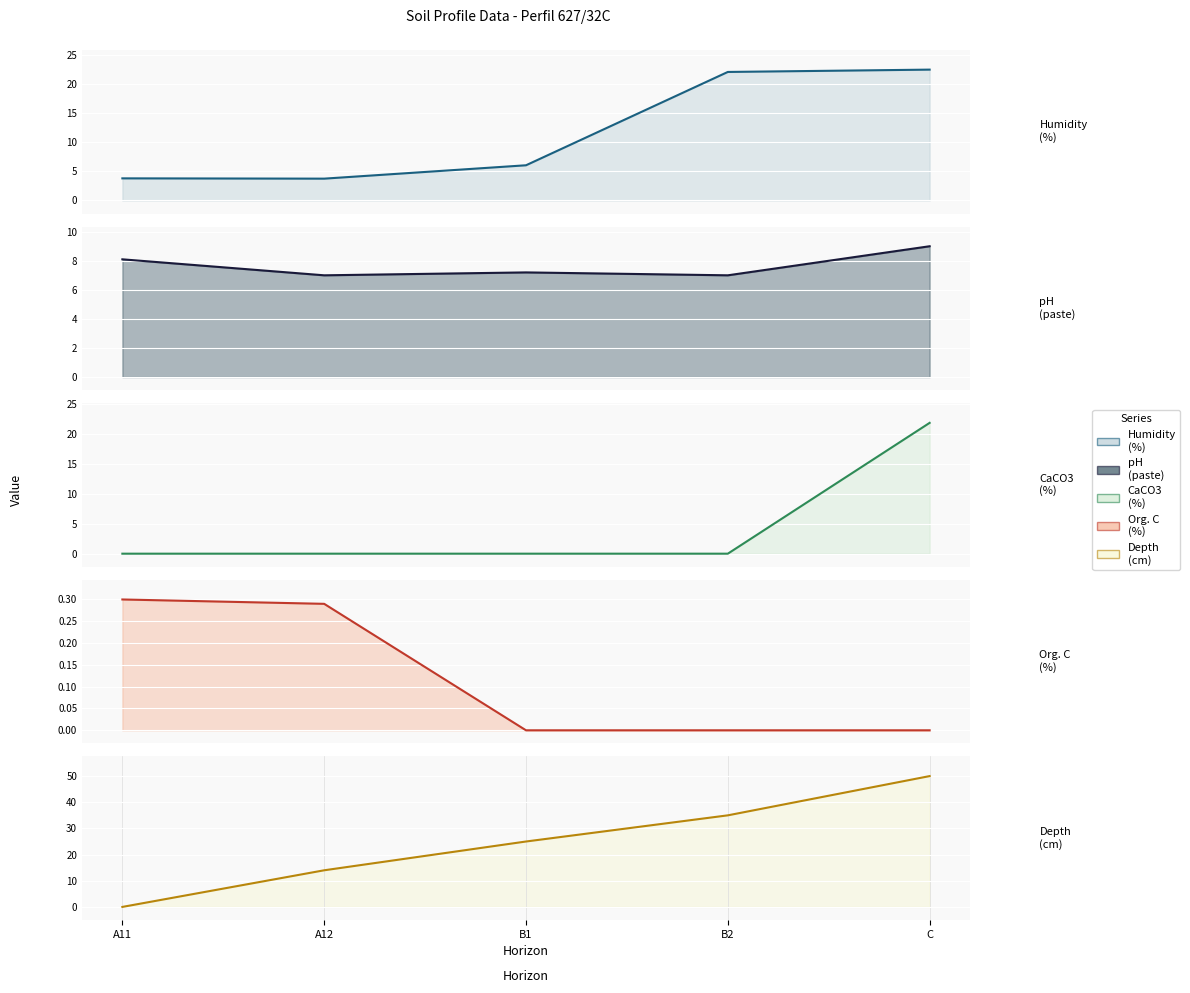

Between A11 and B1, which is larger?

B1